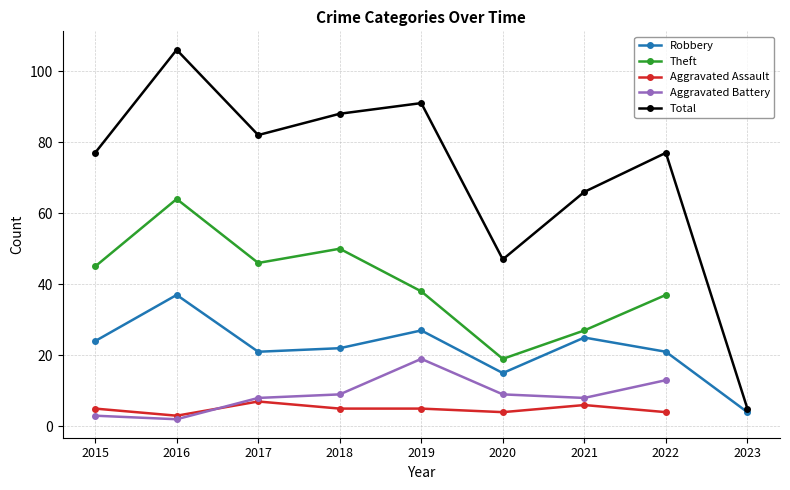

What is the value of the Theft point at the 8th from the left?

37.0